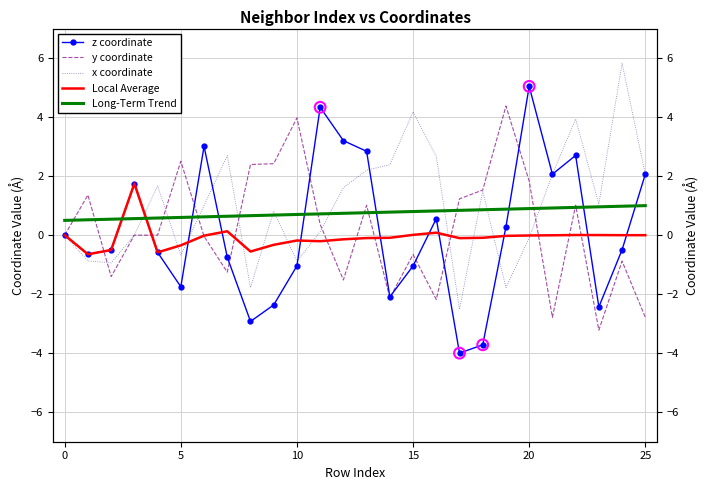

Which series has the widest spread of Y values?

z coordinate